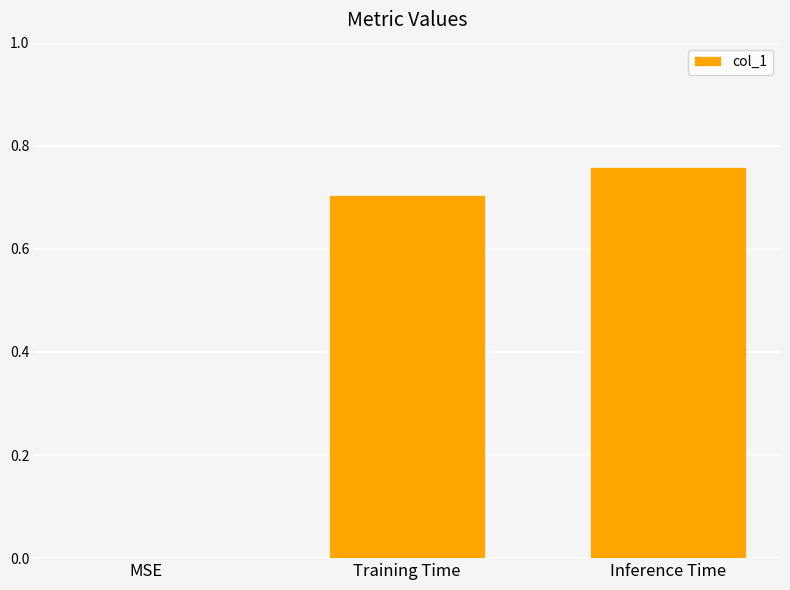

What is the sum of the values at Inference Time and Training Time?

1.5